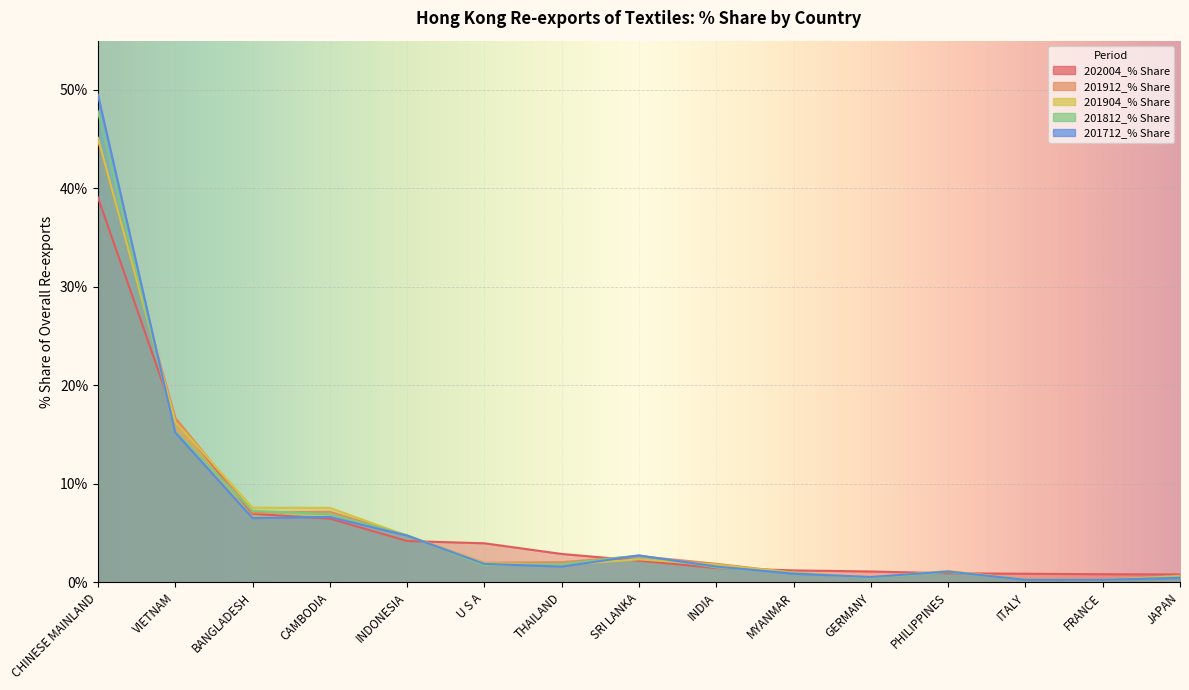

Count the number of categories in the chart.

15